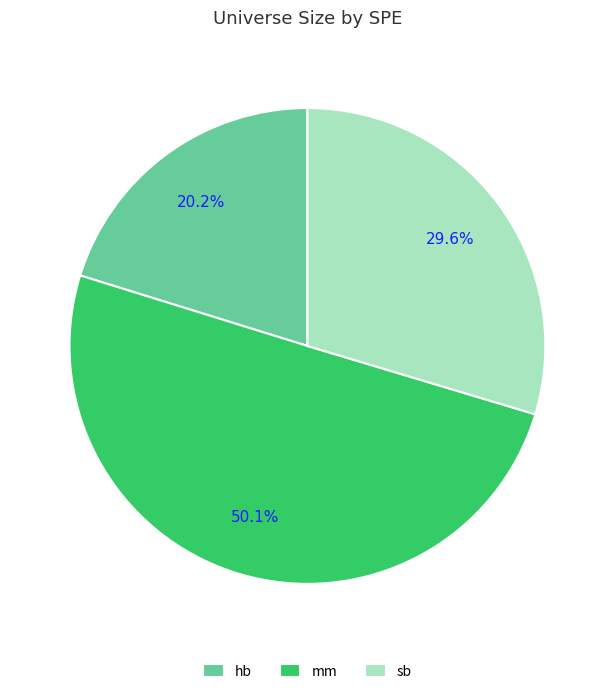

Rank the categories by value from lowest to highest.

hb, sb, mm